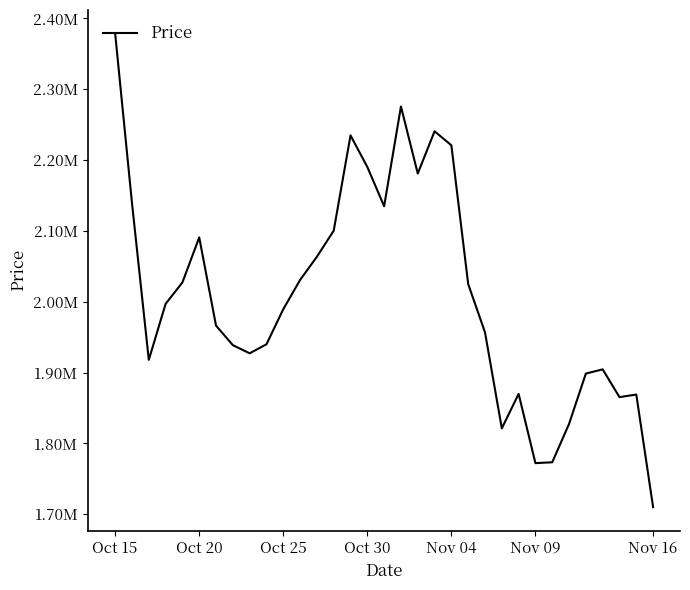

How many points are higher than both their immediate neighbors (excluding endpoints)?

7